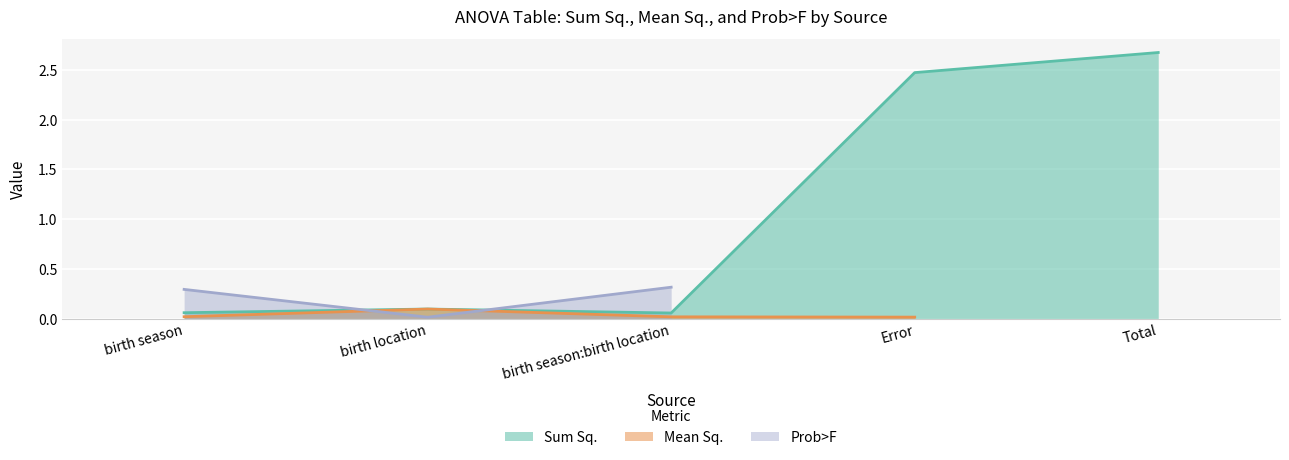

The value of Sum Sq. at Error is 0.6. True or false?

False